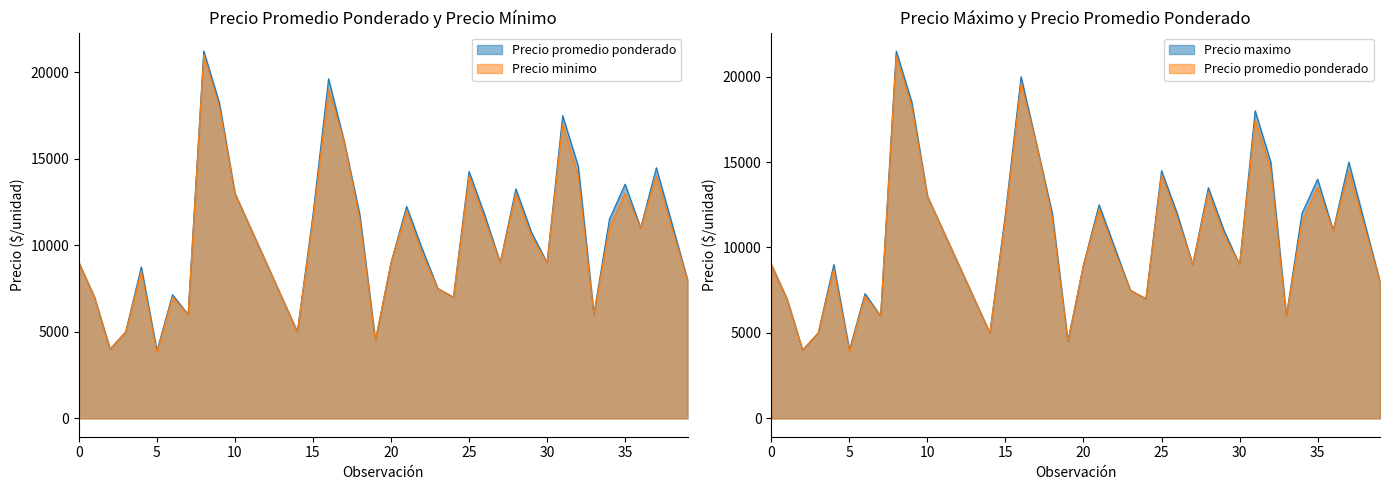

Is the value of Precio maximo at 2021-07-05 greater than the value of Precio minimo at 2021-08-03?

No